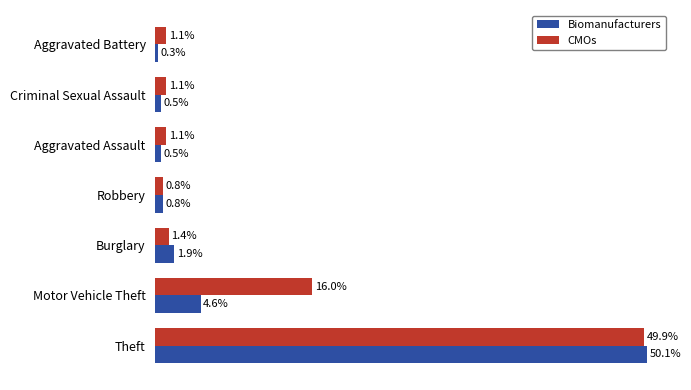

What are all the series names shown in the legend?

Biomanufacturers, CMOs